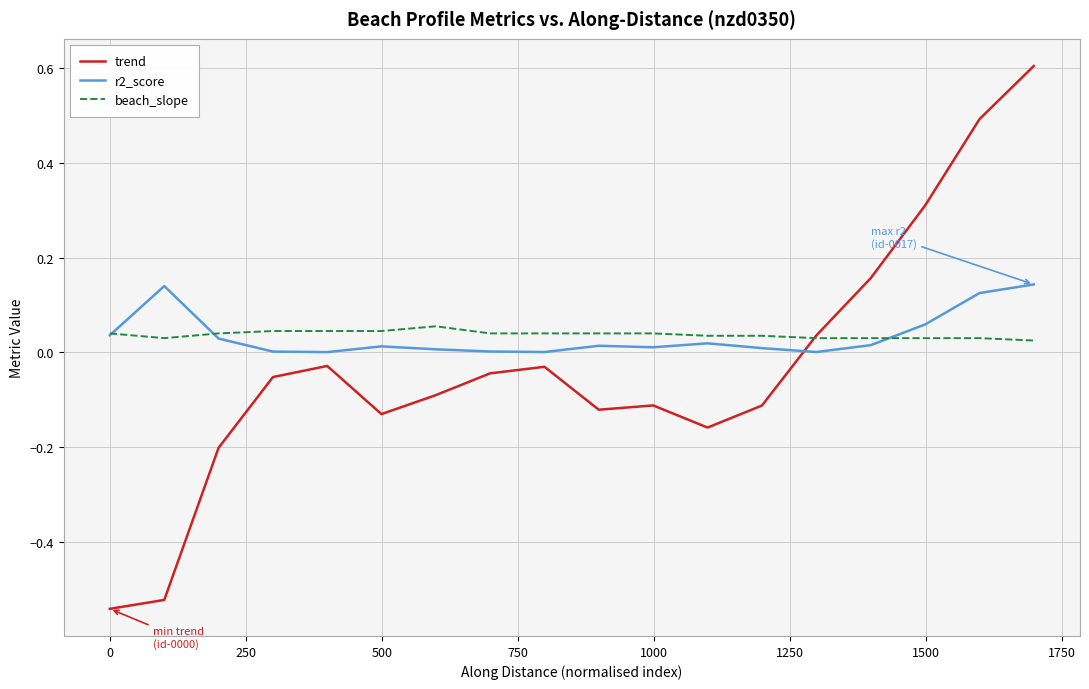

What are all the series names shown in the legend?

trend, r2_score, beach_slope